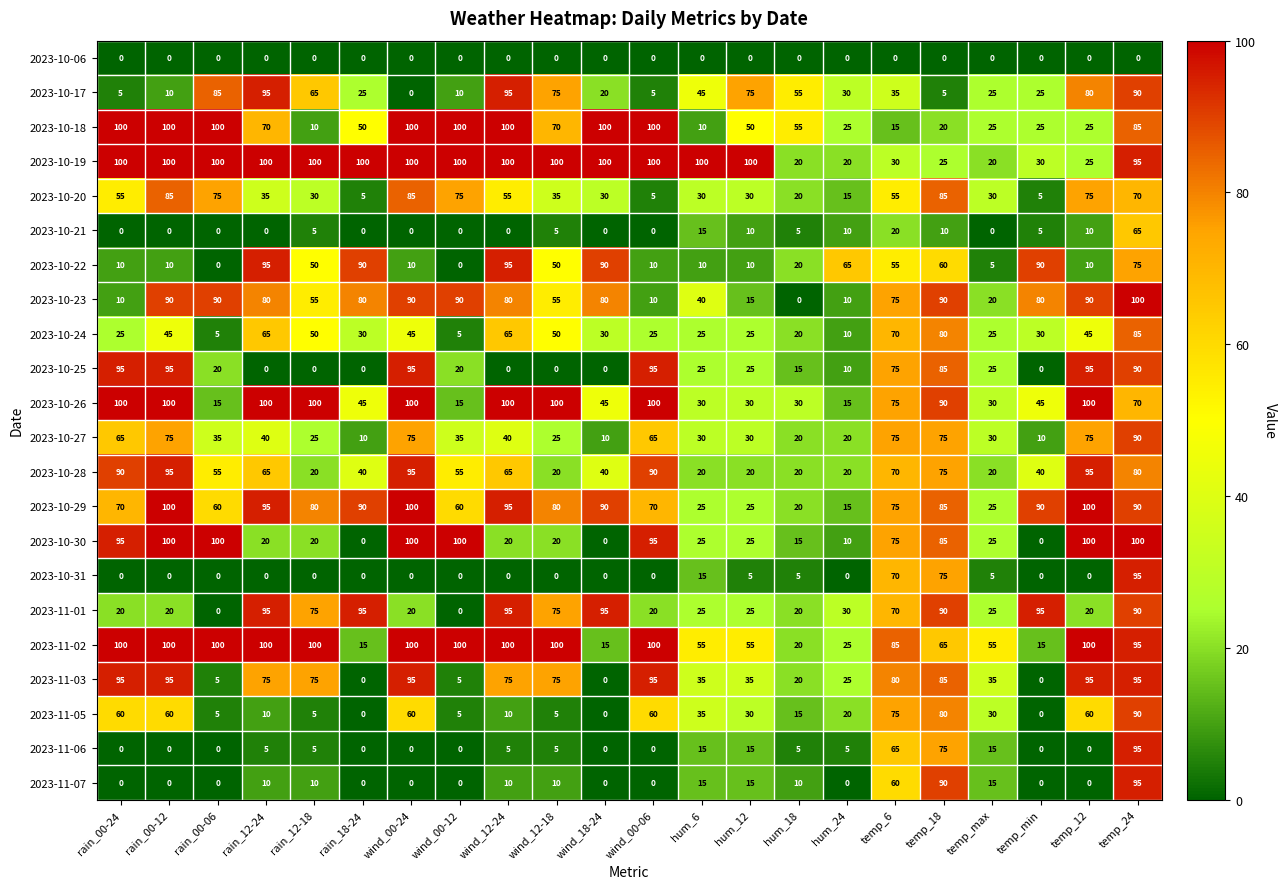

What is the spread (max minus min) of values at wind_00-12?

100